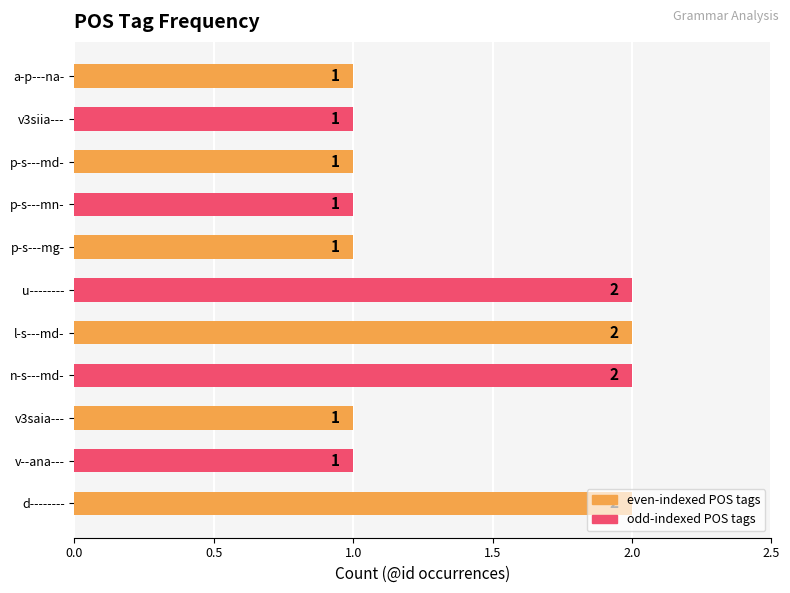

Approximately how many times larger is the value at p-s---mg- compared to v3siia---?

1.0